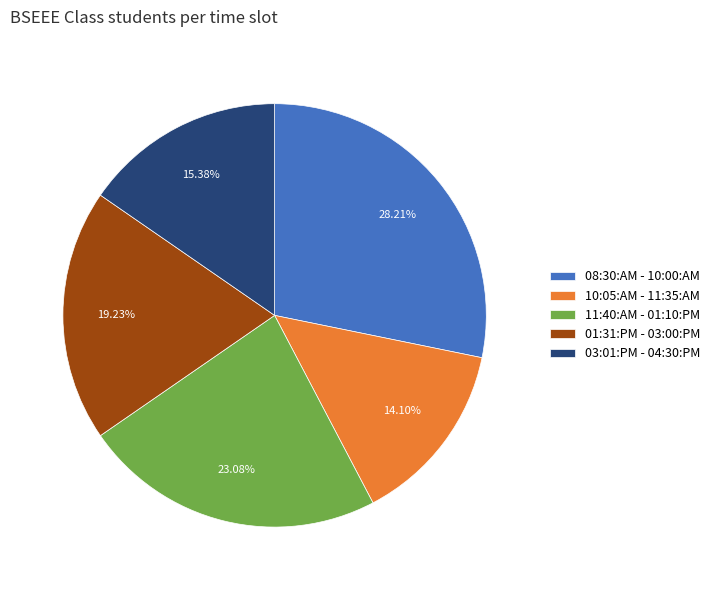

Rank the categories by value from highest to lowest.

08:30:AM - 10:00:AM, 11:40:AM - 01:10:PM, 01:31:PM - 03:00:PM, 03:01:PM - 04:30:PM, 10:05:AM - 11:35:AM